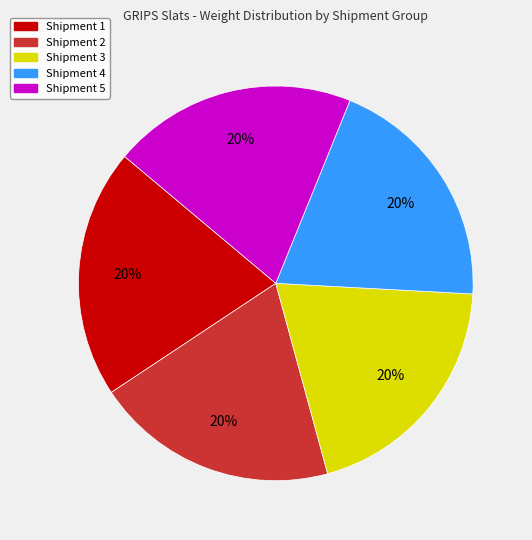

To the nearest percent, what is the combined percentage of Shipment 5 and Shipment 3?

40%